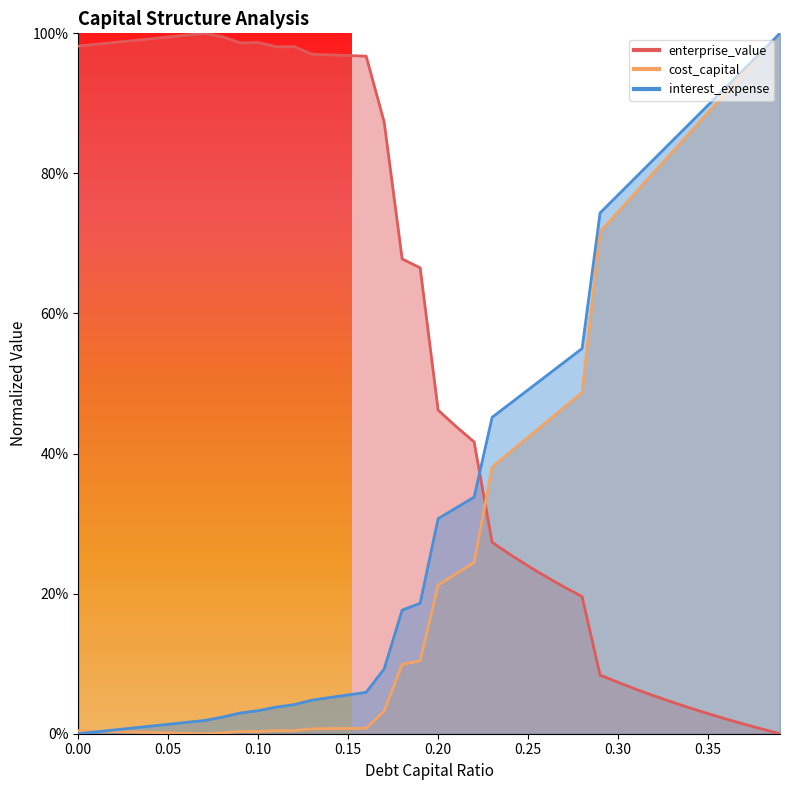

How many categories are shown in the chart?

40